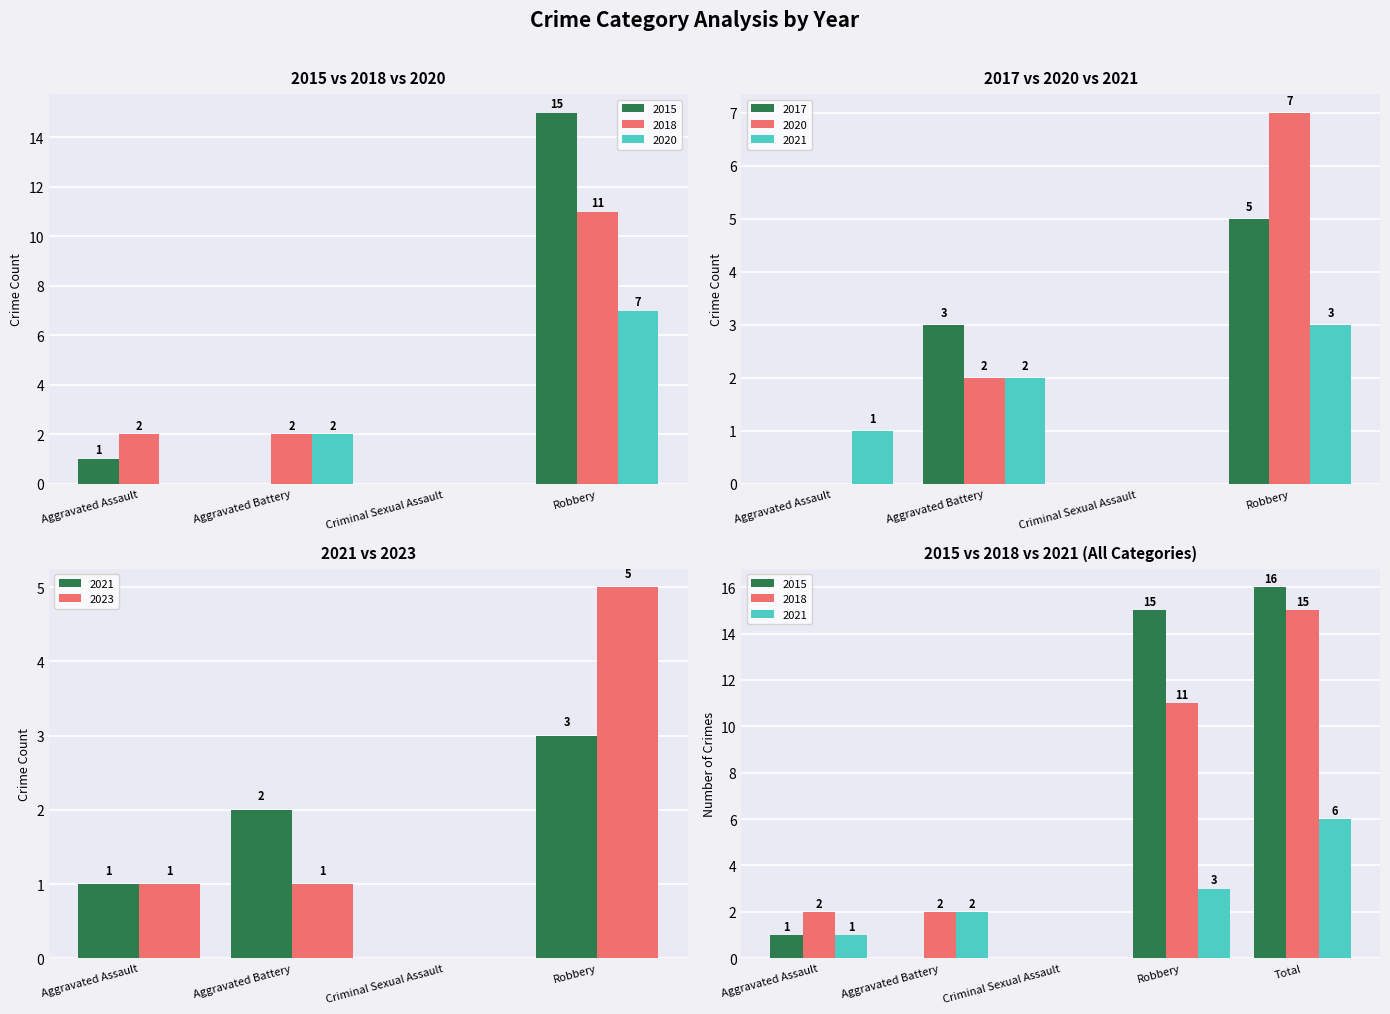

The 2015 series shows 24 at Robbery. True or false?

False